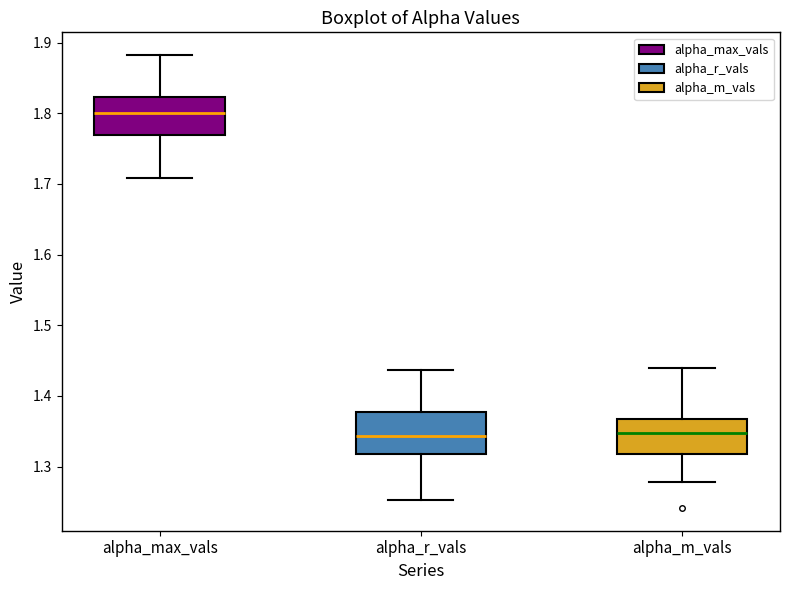

Where is the lower edge of the box for alpha_max_vals on the y-axis? The values are not printed on the chart, so give them approximately, as read against the axis.

1.77